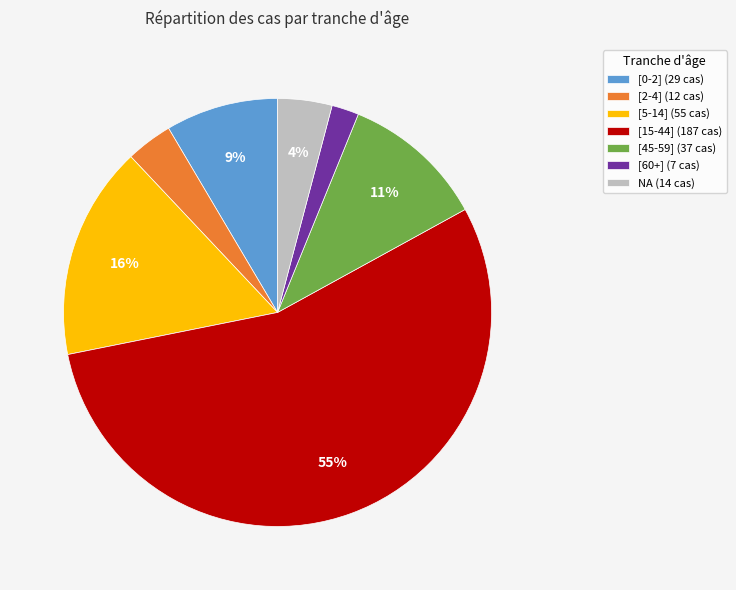

Which category accounts for the majority?

[15-44]